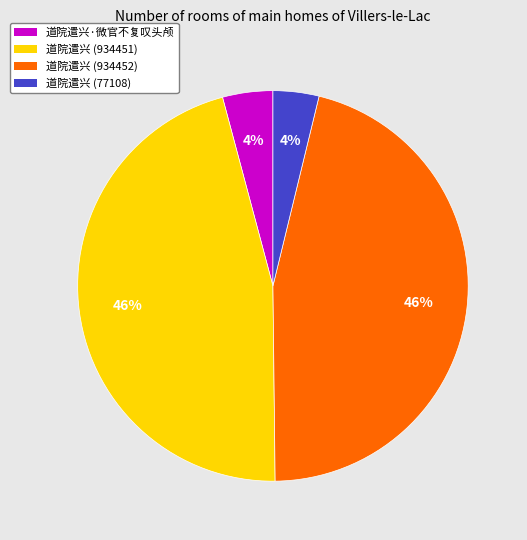

To the nearest percent, what is the combined percentage of 道院遣兴 (934451) and 道院遣兴 (934452)?

92%